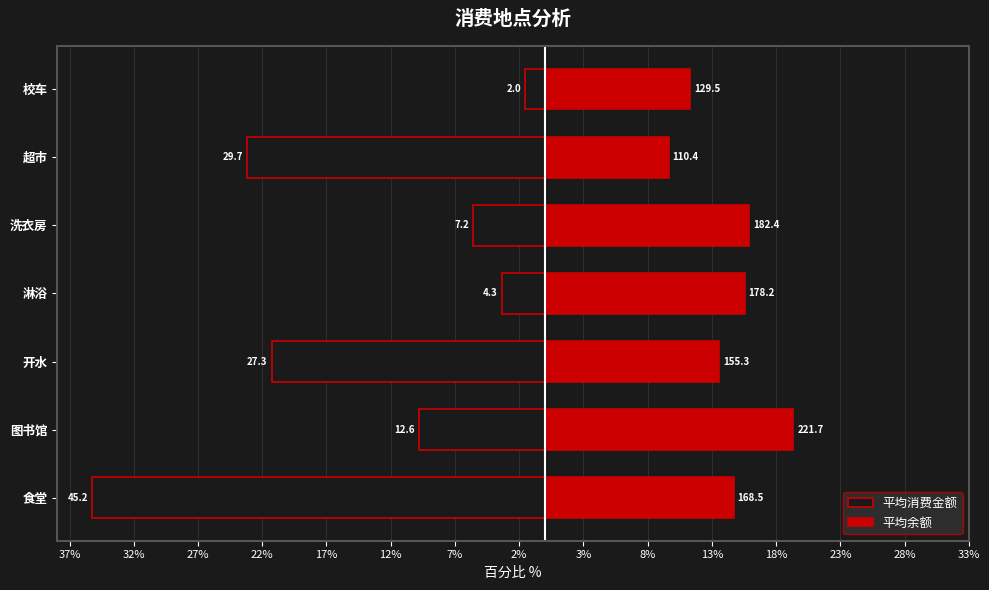

How many series are shown in this chart?

2